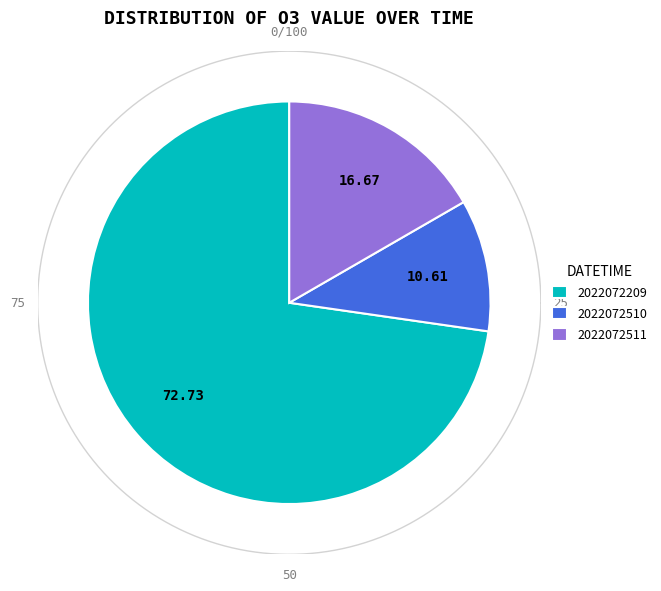

To the nearest percent, what is the difference between the largest and smallest slice percentages?

62%